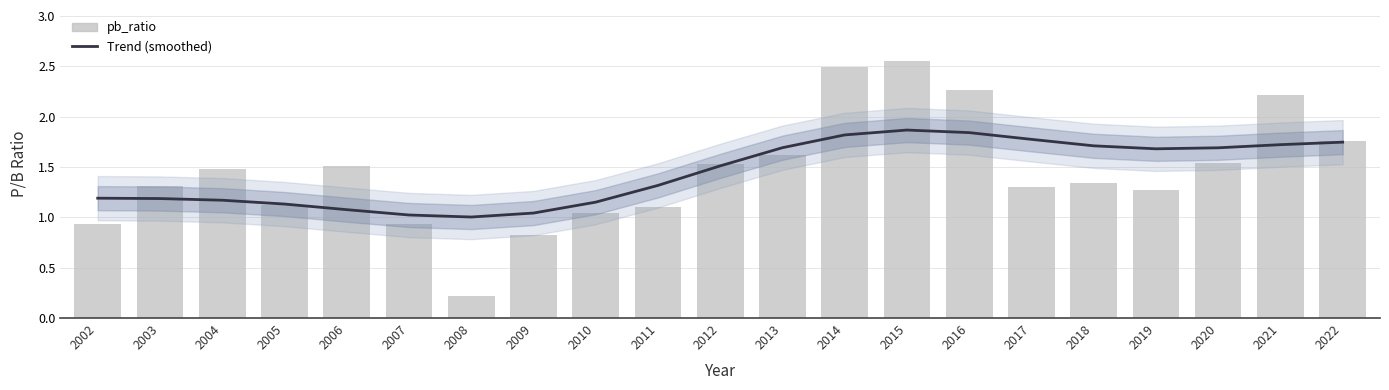

How many data points does each series have?

21